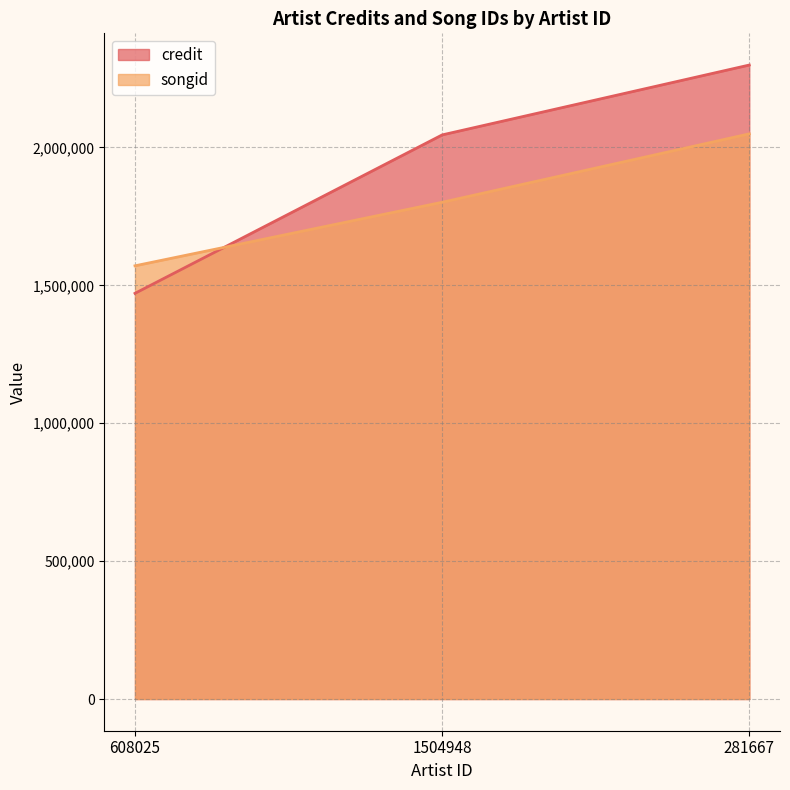

At which category is the sum across all series the highest?

281667